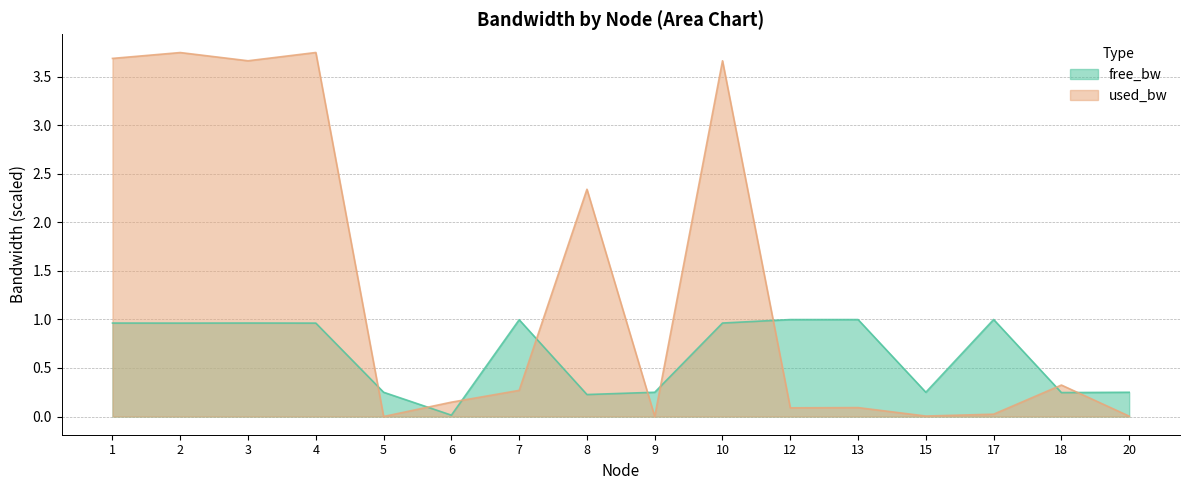

True or false: used_bw has more than 2 interior local peaks.

True